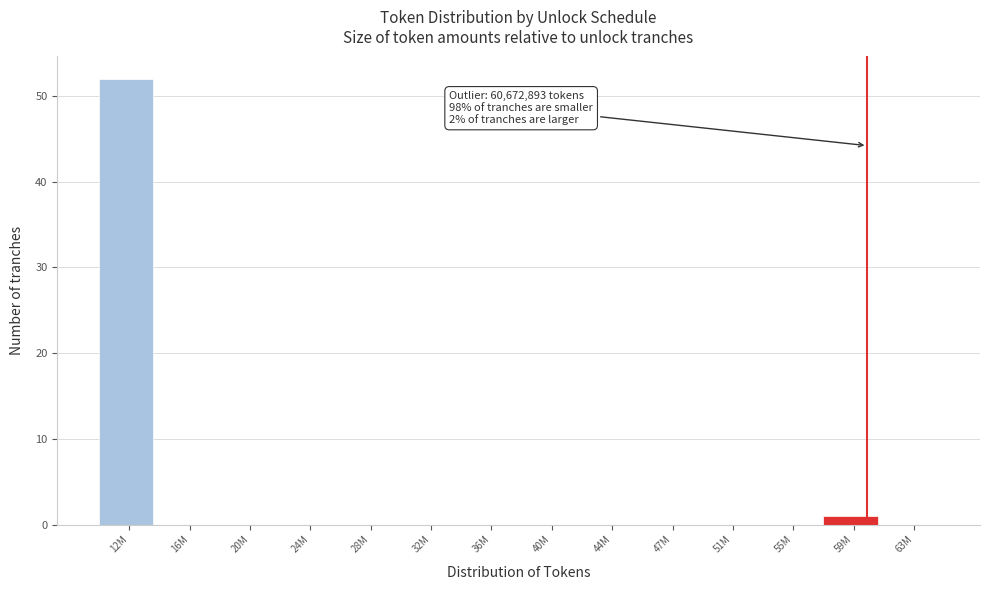

Reading right to left, transcribe all the data shown in this chart.

63M=0	59M=1	55M=0	51M=0	47M=0	44M=0	40M=0	36M=0	32M=0	28M=0	24M=0	20M=0	16M=0	12M=52